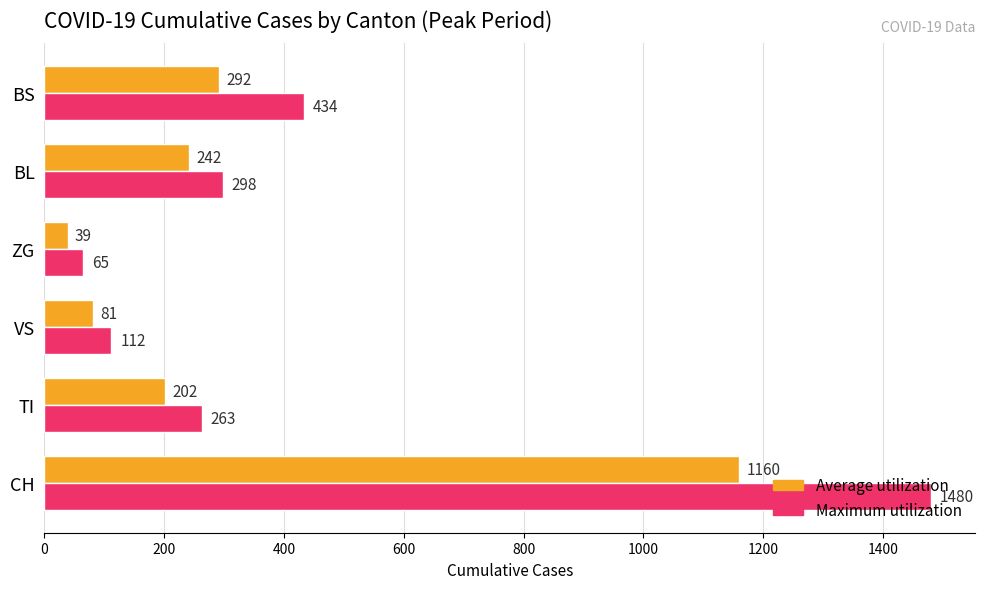

What is the minimum value shown in the chart?

39